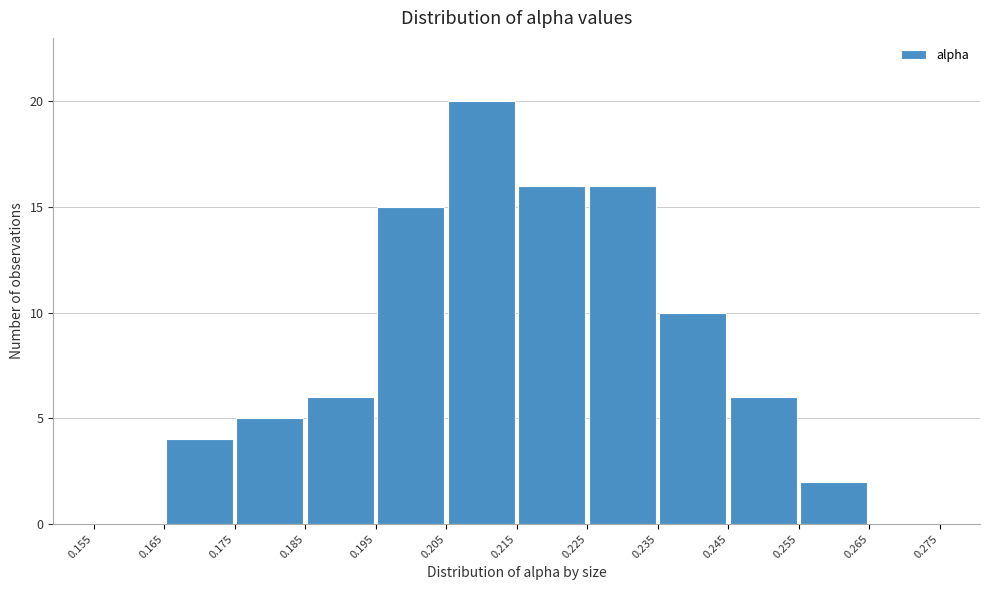

Reading left to right, list every bar in this chart as the range it spans on the x-axis followed by its height. The values are not printed on the chart, so give them approximately, as read against the axis.

0.155 to 0.165: 0
0.165 to 0.175: 4
0.175 to 0.185: 5
0.185 to 0.195: 6
0.195 to 0.205: 15
0.205 to 0.215: 20
0.215 to 0.225: 16
0.225 to 0.235: 16
0.235 to 0.245: 10
0.245 to 0.255: 6
0.255 to 0.265: 2
0.265 to 0.275: 0